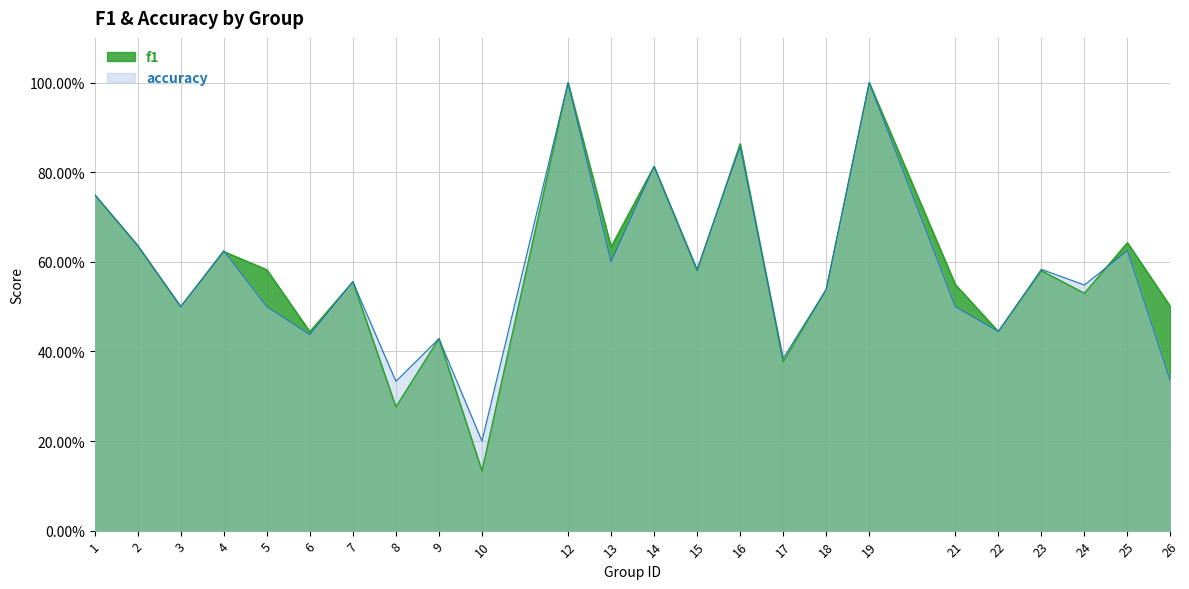

In f1, how many points are lower than both neighbors (excluding endpoints)?

9